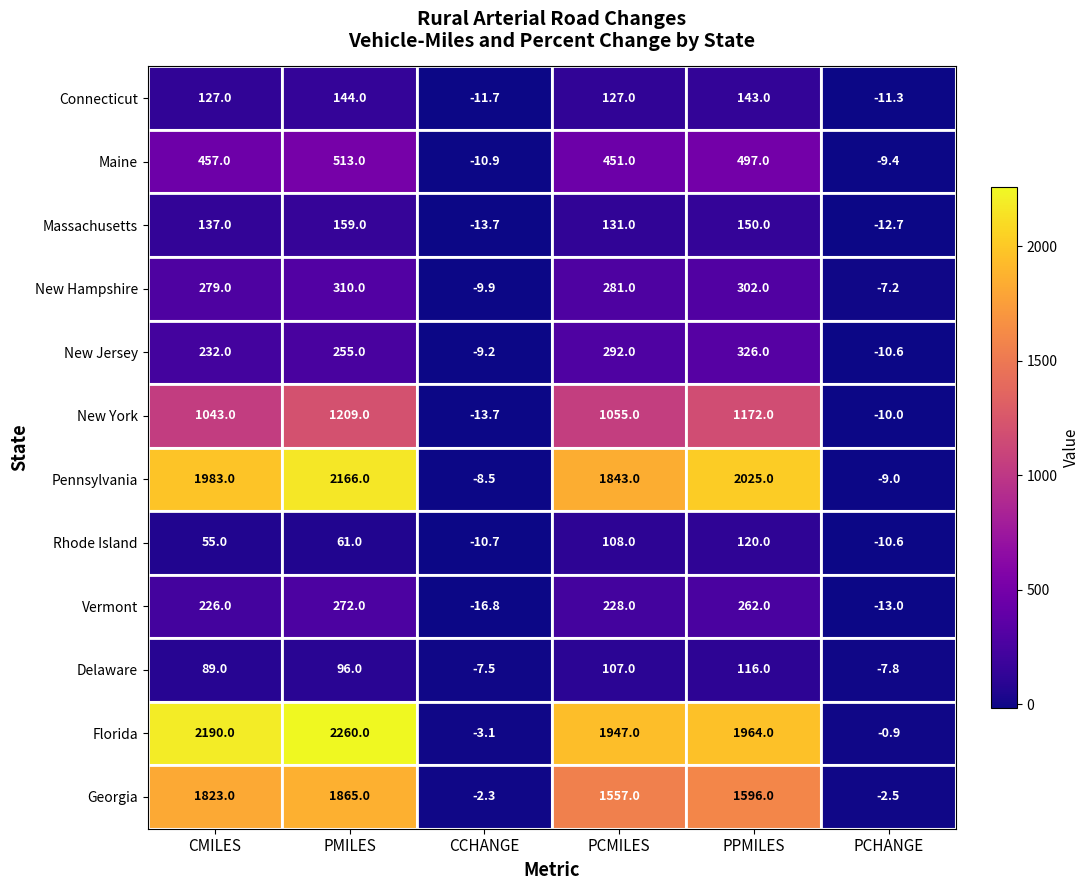

At which label does New Jersey reach its minimum?

PCHANGE